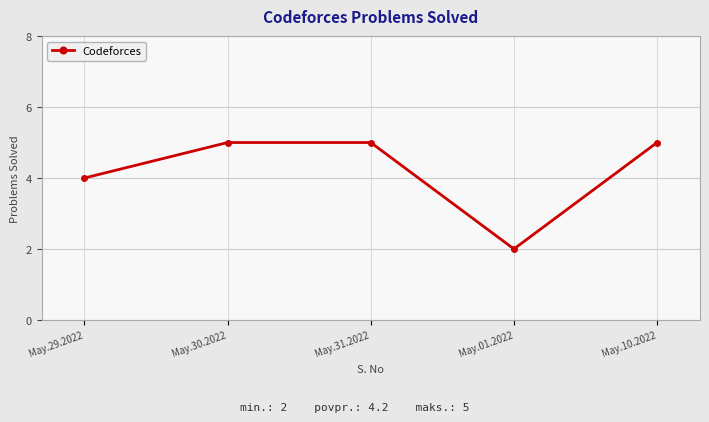

Reading left to right, list all the values displayed in this chart.

May.29.2022=4	May.30.2022=5	May.31.2022=5	May.01.2022=2	May.10.2022=5